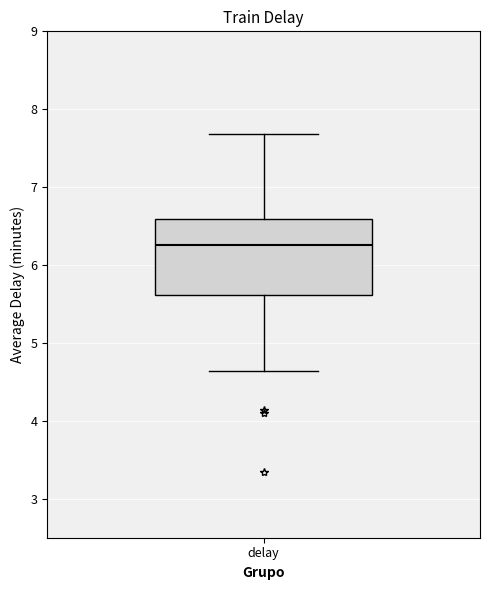

Read this box plot against the y-axis: the position of the median line, the range covered by the box, and the ends of both whiskers. The values are not printed on the chart, so give them approximately, as read against the axis.

median 6.3, box 5.6 to 6.6, whiskers 4.6 to 7.7